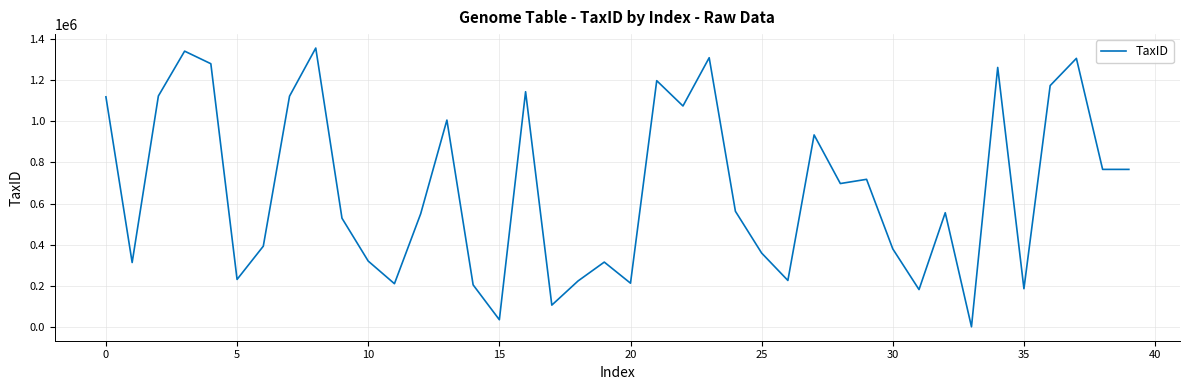

What is the sum of all values?

26791924